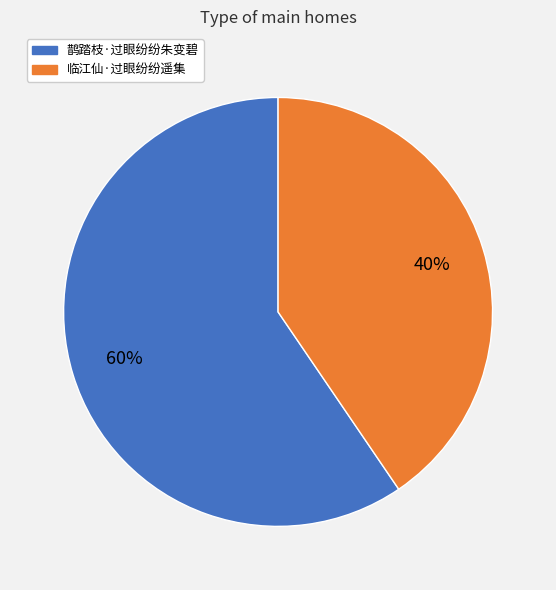

Rank the categories by value from highest to lowest.

鹊踏枝·过眼纷纷朱变碧, 临江仙·过眼纷纷遥集